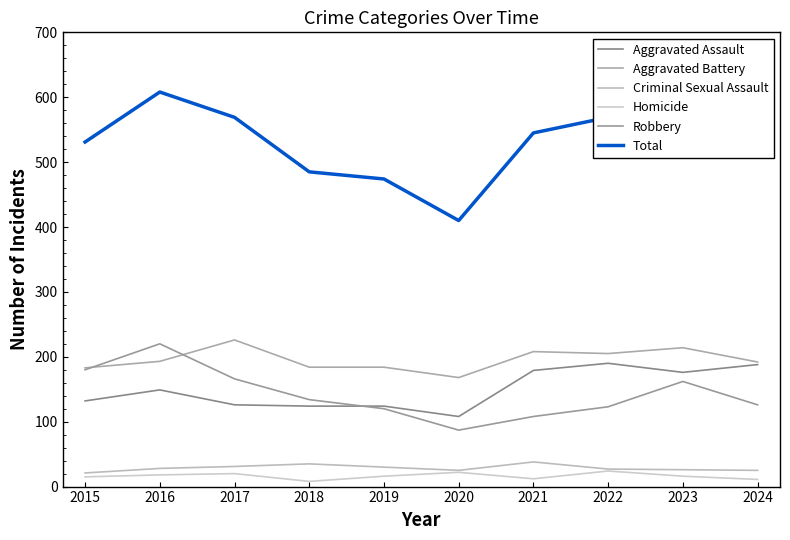

What is the total value across all series at 2019?

948